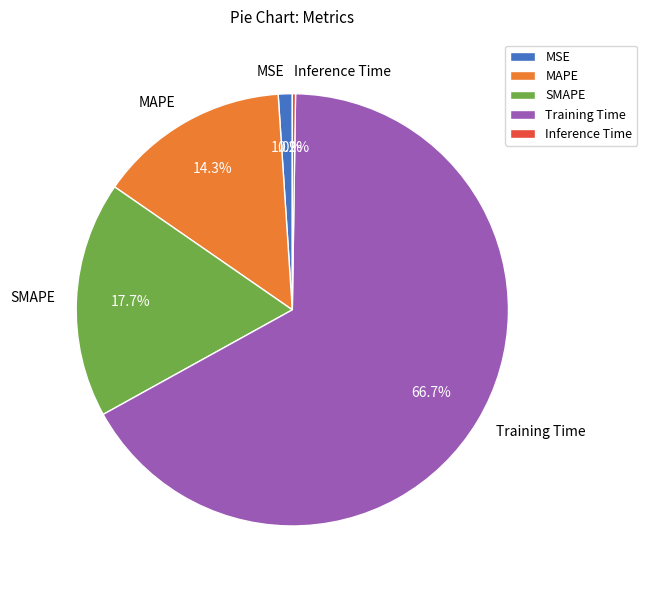

Which has a higher value, MAPE or Training Time?

Training Time